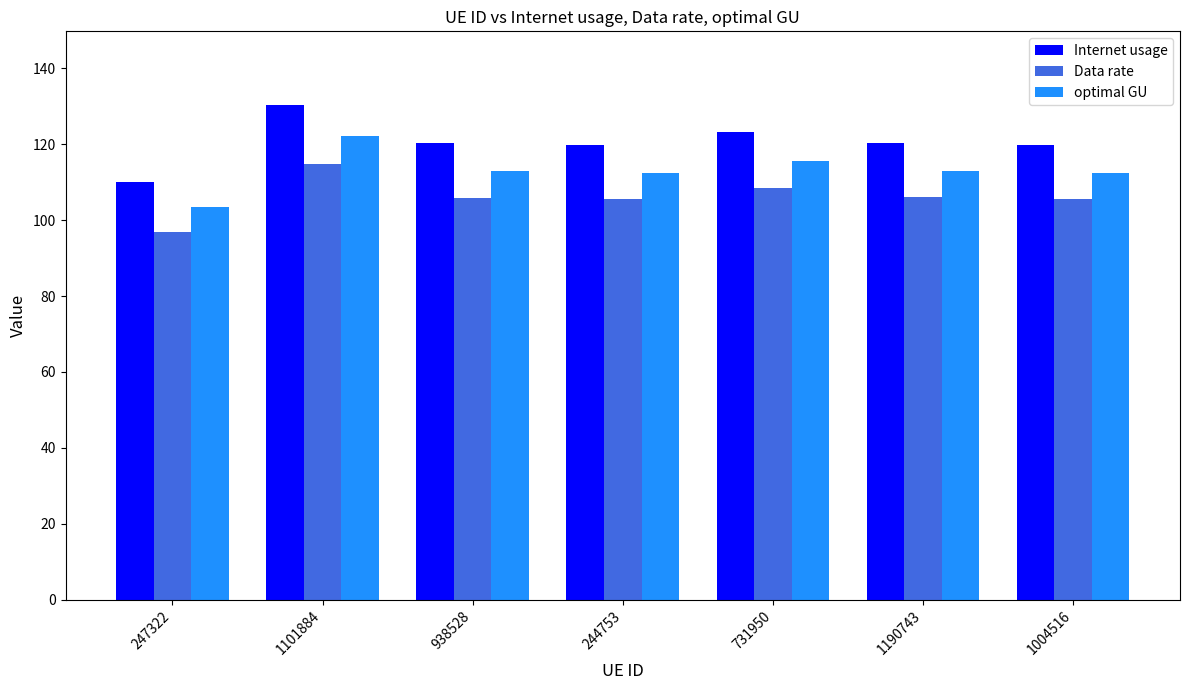

List the series in order of their peak value, highest first.

Internet usage, optimal GU, Data rate